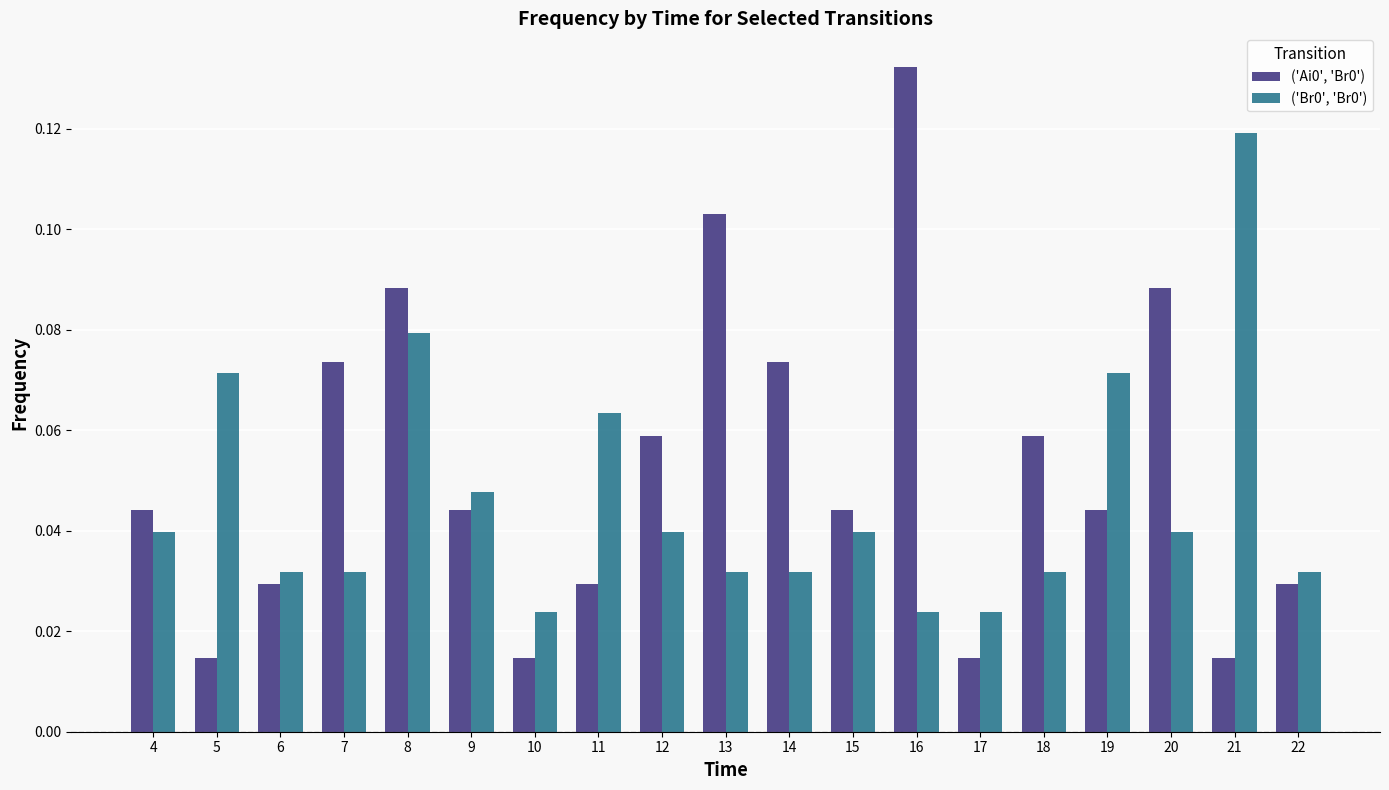

At which category is the sum across all series the highest?

8